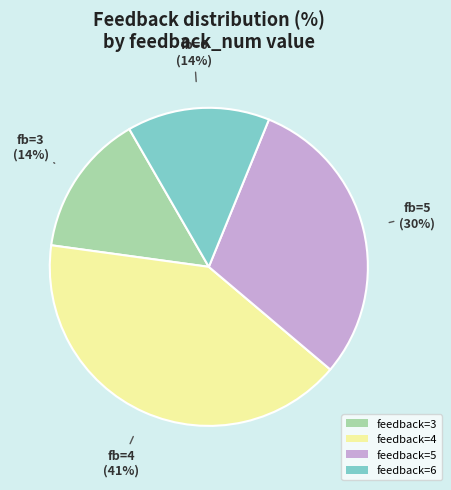

Which slice is the largest?

feedback=4